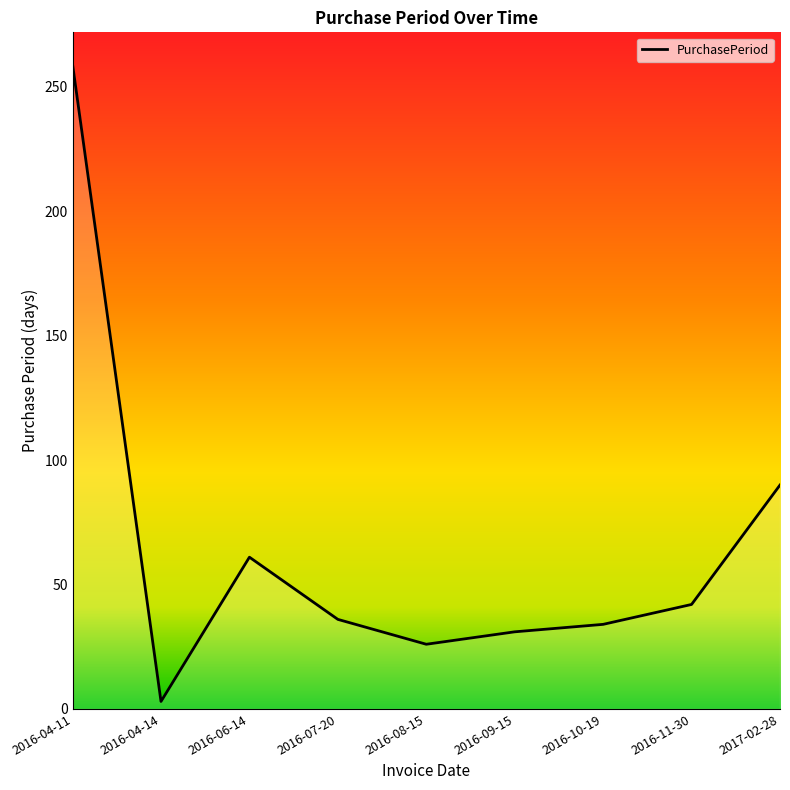

What is the minimum value shown in the chart?

3